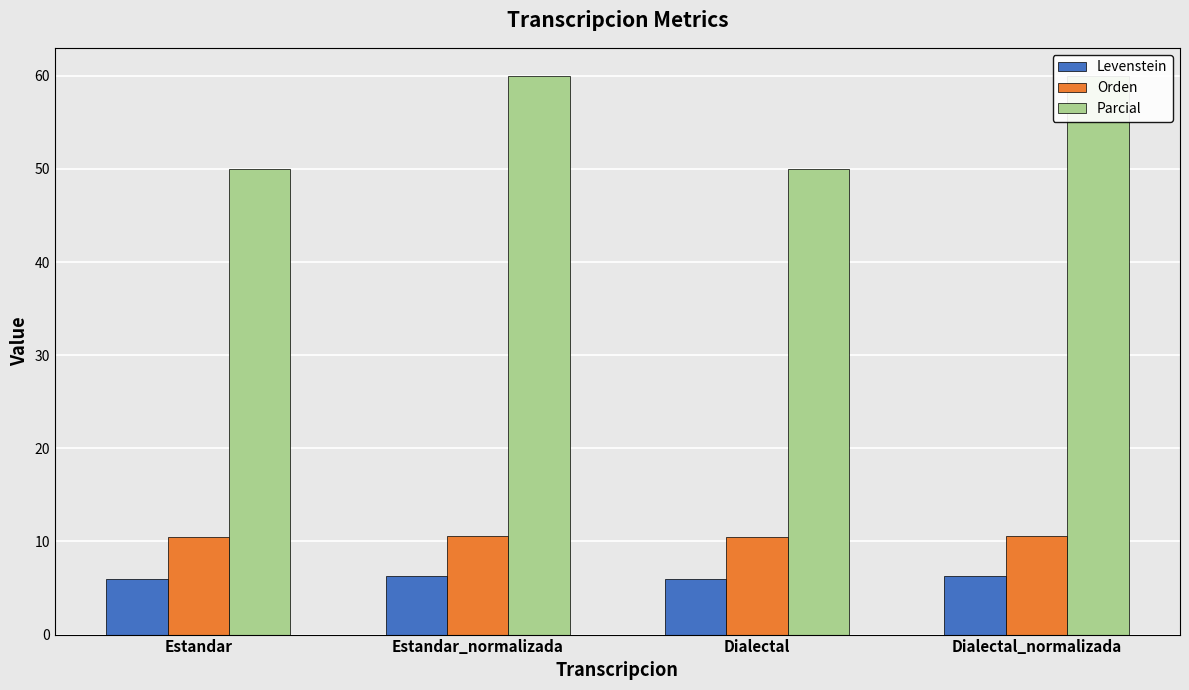

The value of Parcial at Dialectal is 50.0. True or false?

True